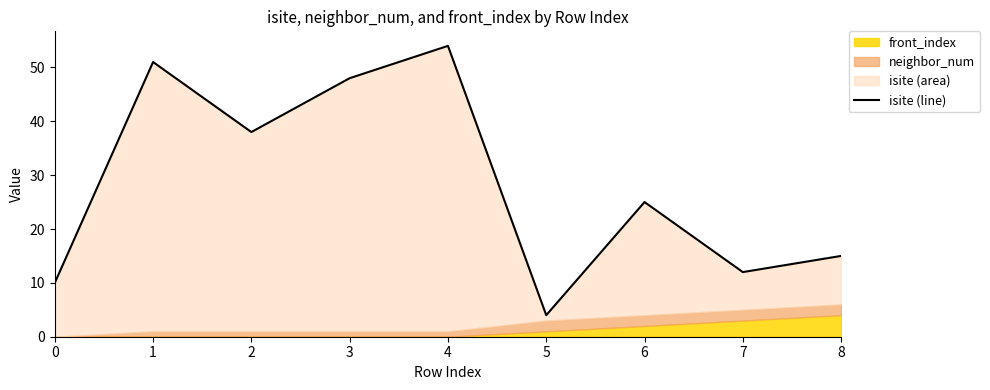

How many data points are less than 25?

4